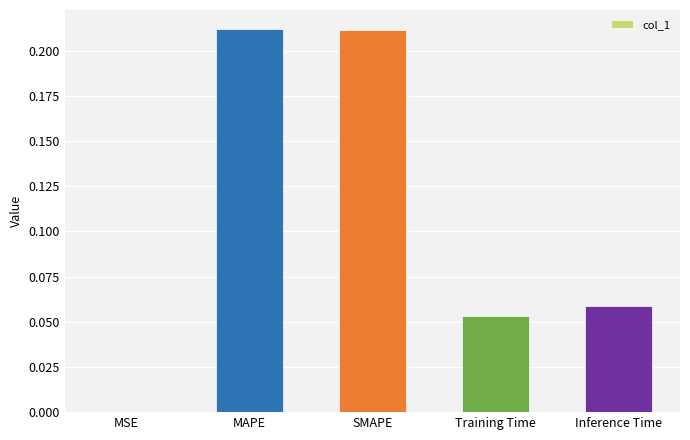

Which has a higher value, Inference Time or Training Time?

Inference Time